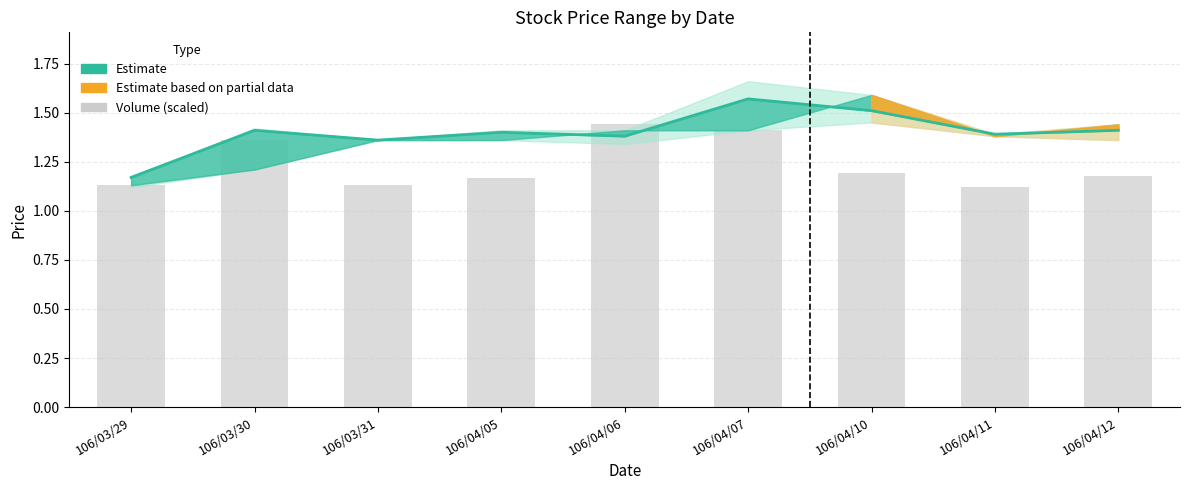

At which category is the sum across all series the highest?

106/04/07